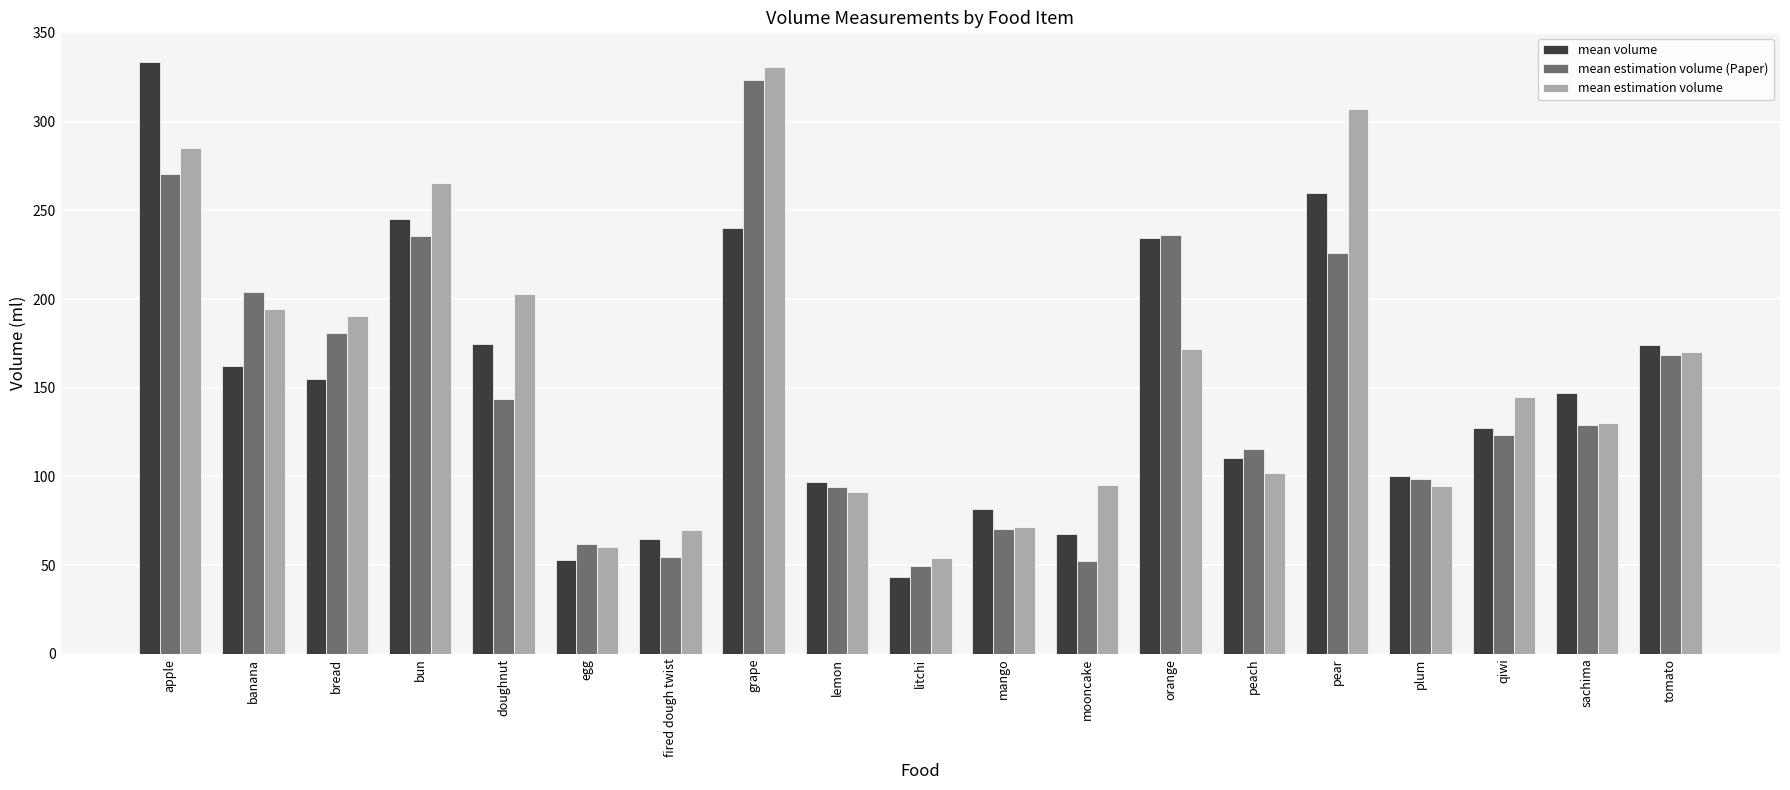

The mean estimation volume (Paper) series shows 49.2 at litchi. True or false?

True